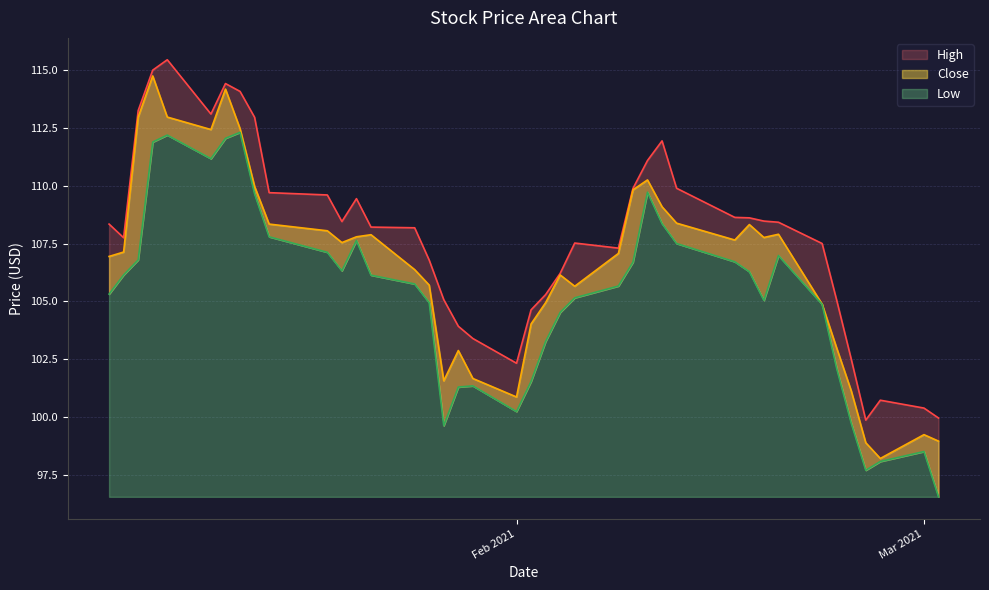

True or false: High and Low intersect in this chart.

False